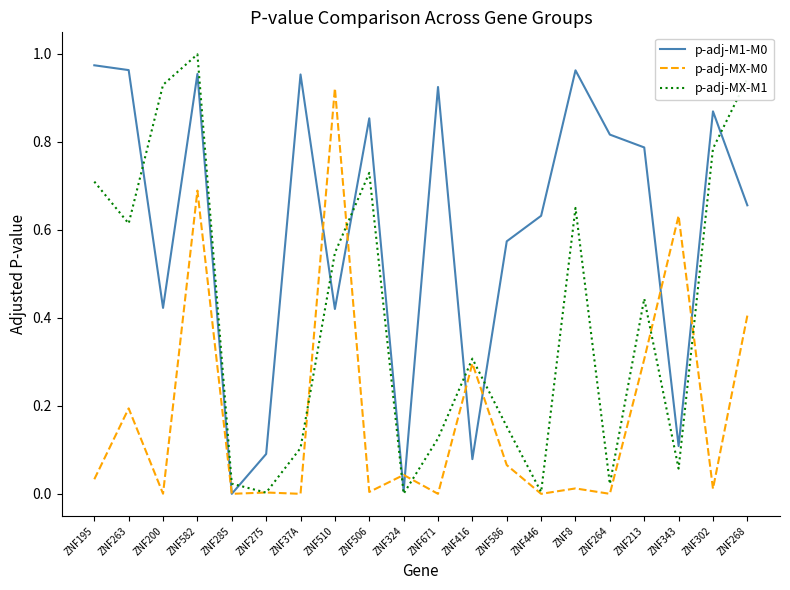

At which category does p-adj-MX-M0 reach its first local valley?

ZNF200